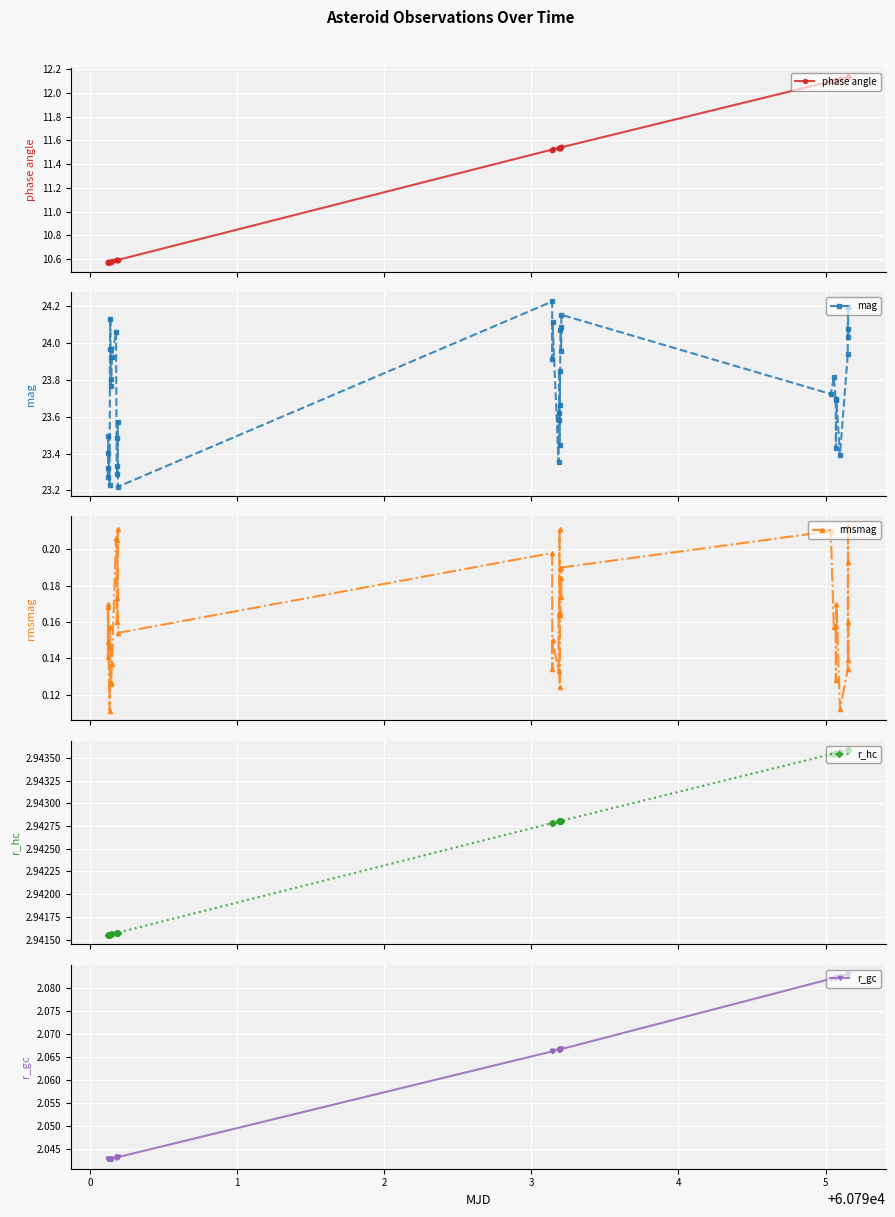

Which series has the largest total across all categories?

mag